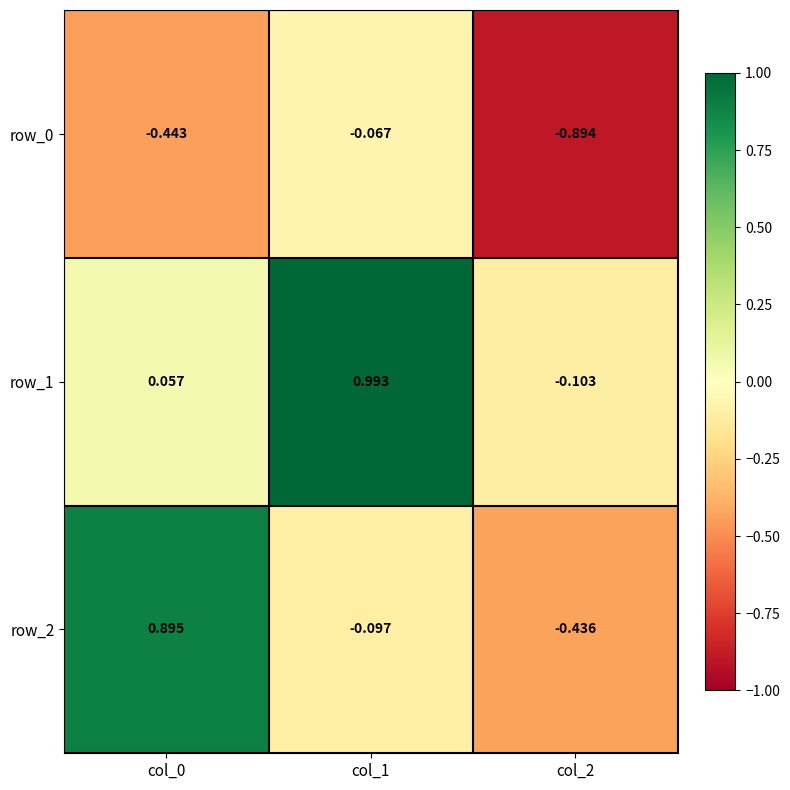

How many positive values does the row_2 series have?

1